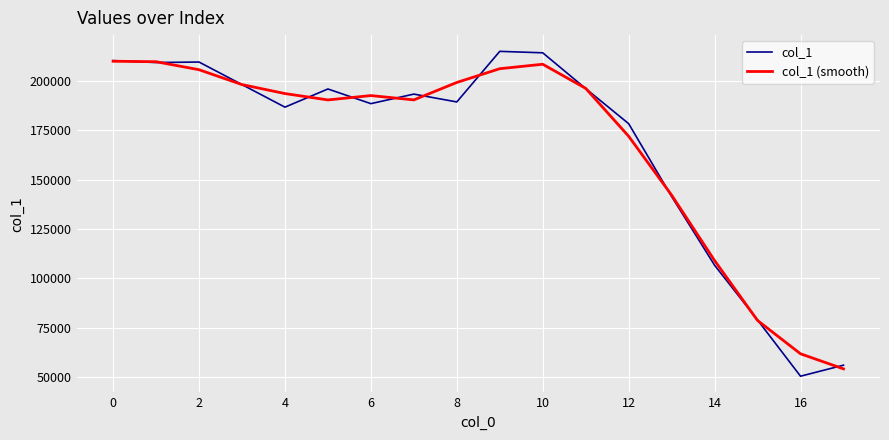

Does the chart display data point markers on the line(s)?

No